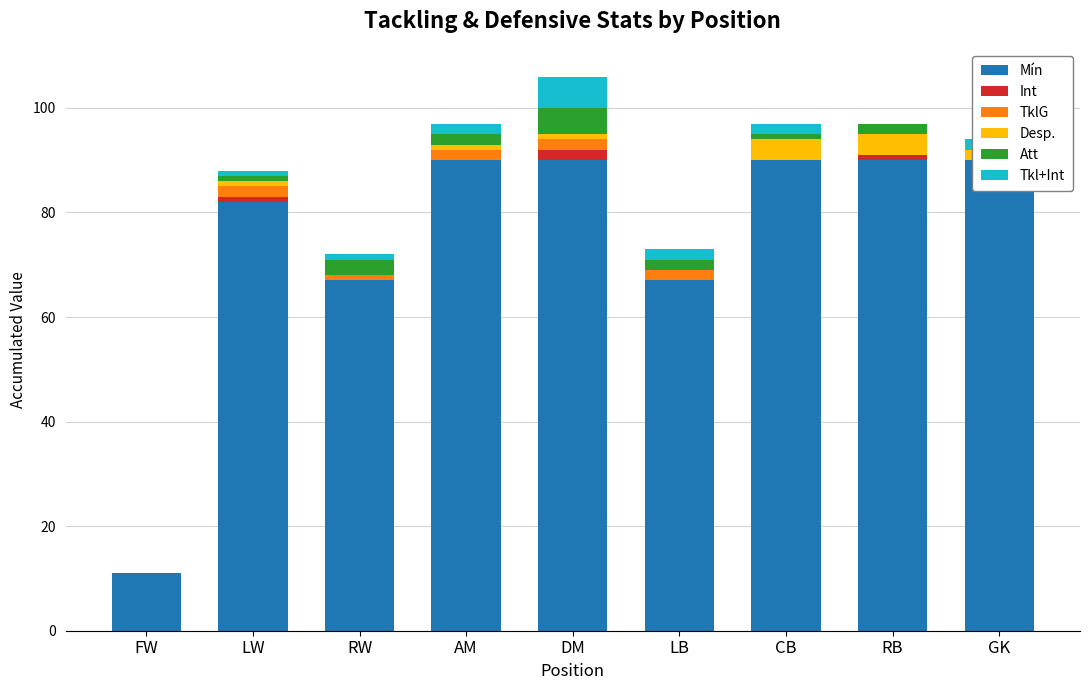

Reading right to left, list all the values displayed in this chart.

Mín: 90	90	90	67	90	90	67	82	11
Int: 0	1	0	0	2	0	0	1	0
TklG: 0	0	0	2	2	2	1	2	0
Desp.: 2	4	4	0	1	1	0	1	0
Att: 0	2	1	2	5	2	3	1	0
Tkl+Int: 2	0	2	2	6	2	1	1	0